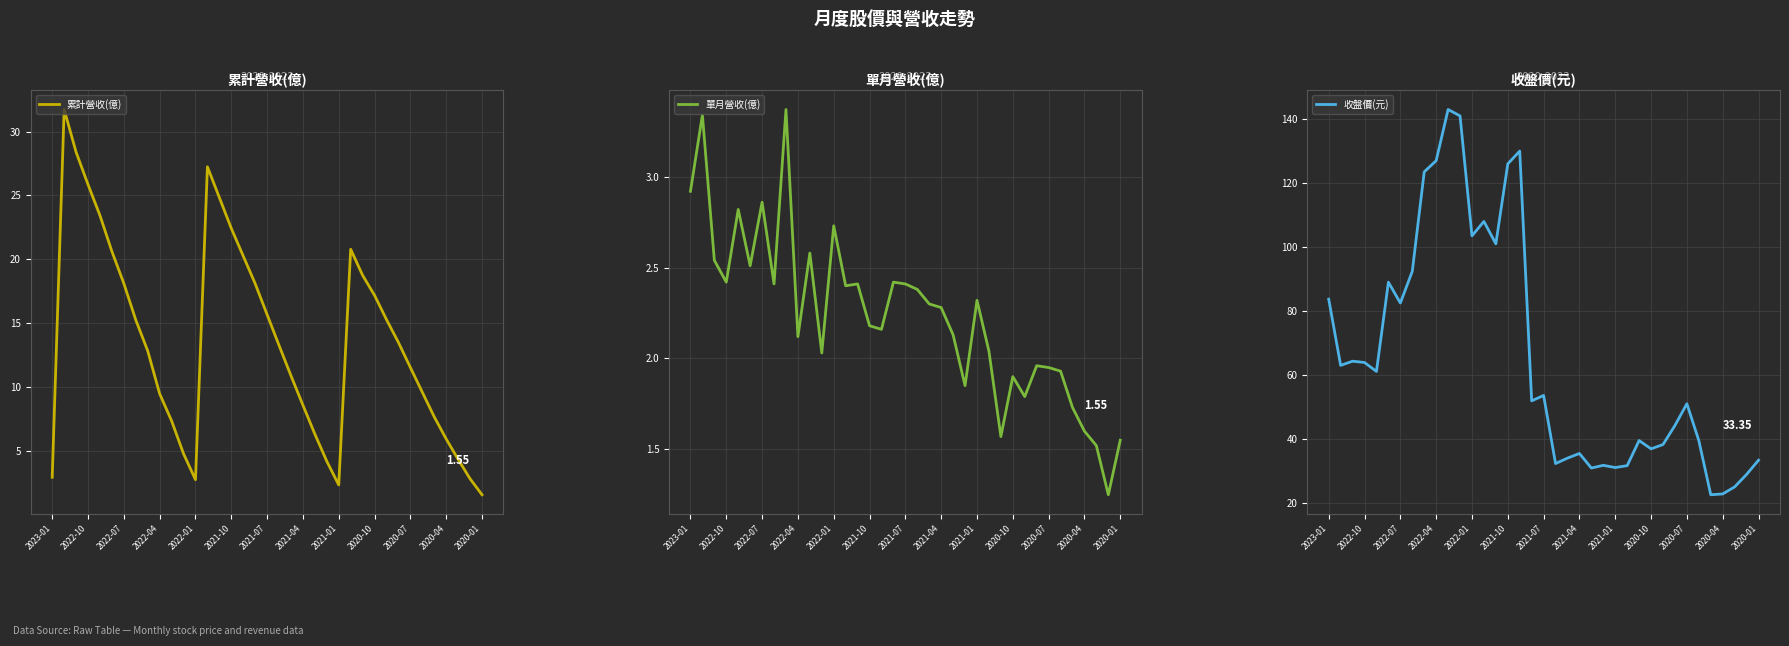

Is the value of 累計營收(億) at 2020-07 greater than the value of 單月營收(億) at 2022-07?

Yes